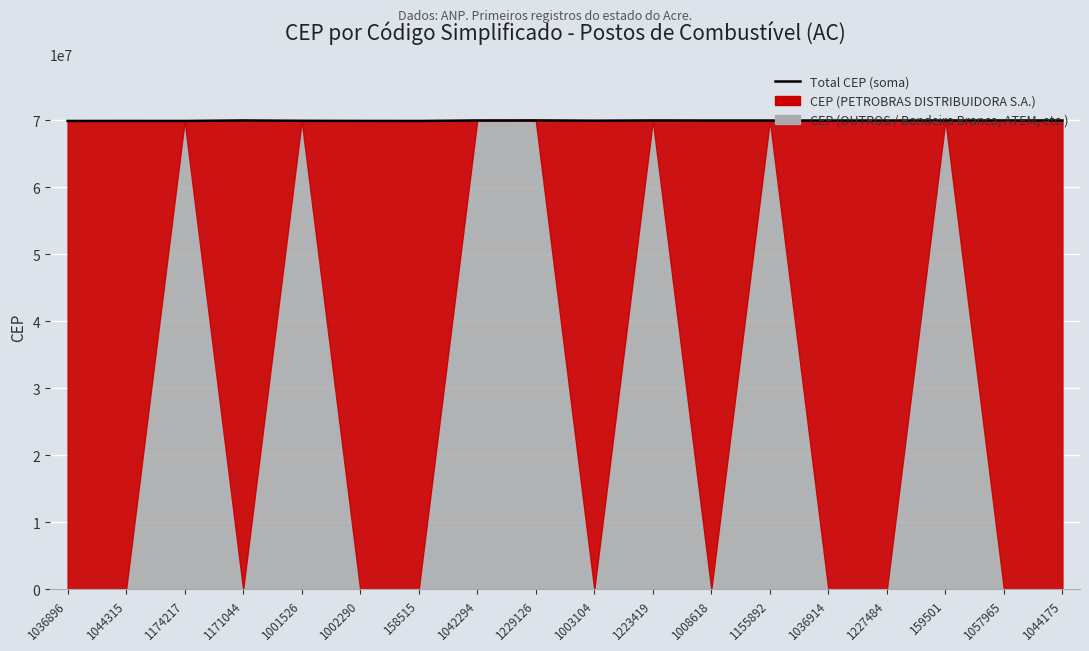

Is it true that the value at 1174217 is 69903705?

True